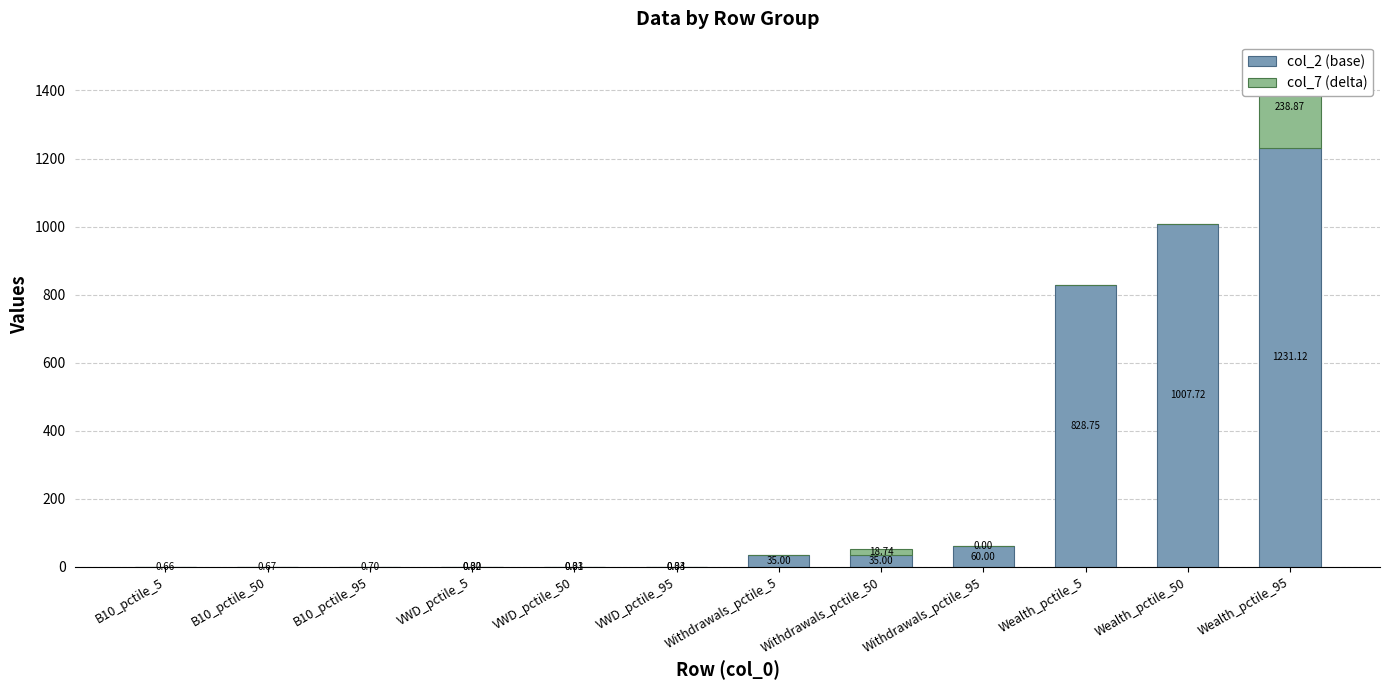

Reading left to right, what are all the values shown in this chart?

col_2 (base): B10_pctile_5=0.7	B10_pctile_50=0.7	B10_pctile_95=0.7	VWD_pctile_5=0.3	VWD_pctile_50=0.3	VWD_pctile_95=0.3	Withdrawals_pctile_5=35.0	Withdrawals_pctile_50=35.0	Withdrawals_pctile_95=60.0	Wealth_pctile_5=828.8	Wealth_pctile_50=1007.7	Wealth_pctile_95=1231.1
col_7 (delta): B10_pctile_5=0.0	B10_pctile_50=0.0	B10_pctile_95=0.0	VWD_pctile_5=0.0	VWD_pctile_50=0.0	VWD_pctile_95=0.0	Withdrawals_pctile_5=0.0	Withdrawals_pctile_50=18.7	Withdrawals_pctile_95=0.0	Wealth_pctile_5=0.0	Wealth_pctile_50=0.0	Wealth_pctile_95=238.9